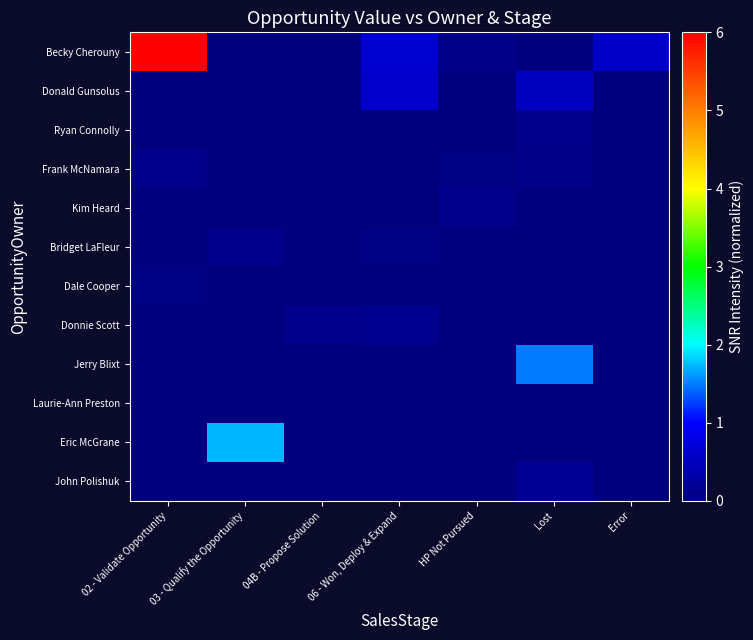

List the series in order of their peak value, highest first.

Becky Cherouny, Eric McGrane, Jerry Blixt, Donald Gunsolus, John Polishuk, Donnie Scott, Frank McNamara, Kim Heard, Bridget LaFleur, Ryan Connolly, Dale Cooper, Laurie-Ann Preston